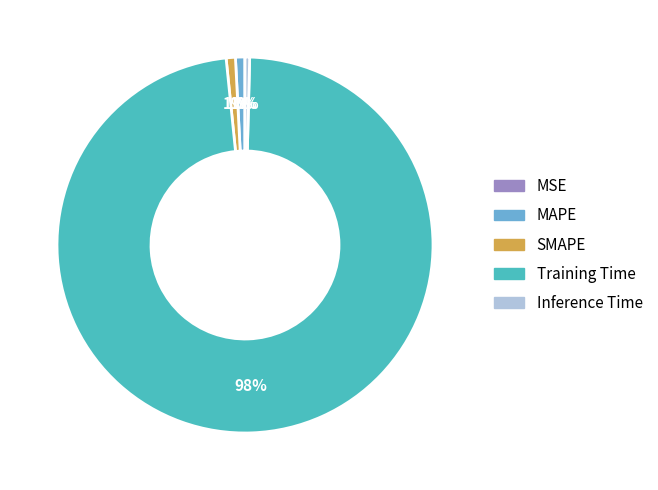

To the nearest percent, what is the difference between the largest and smallest slice percentages?

98%